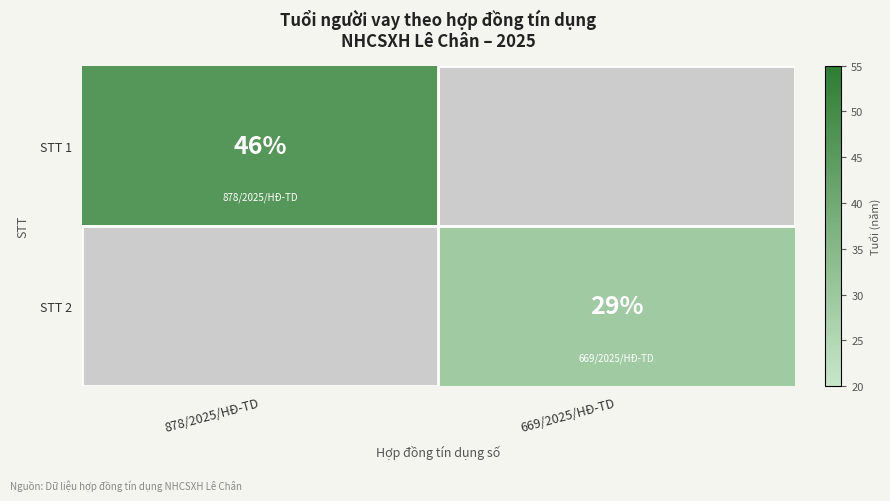

At which category does the chart reach its peak across all series?

878/2025/HĐ-TD